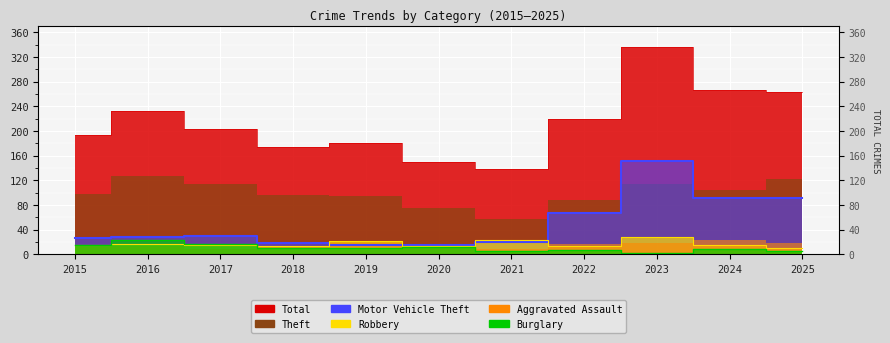

What is the value of the Total point at the 11th from the left?

263